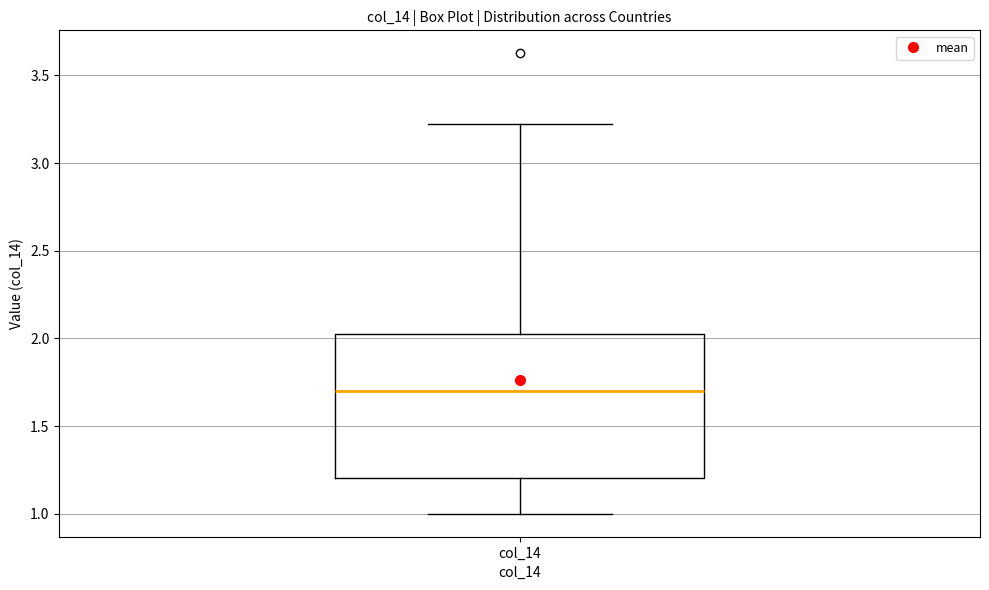

Read this box plot against the y-axis: the position of the median line, the range covered by the box, and the ends of both whiskers. The values are not printed on the chart, so give them approximately, as read against the axis.

median 1.70, box 1.20 to 2.05, whiskers 1.00 to 3.20